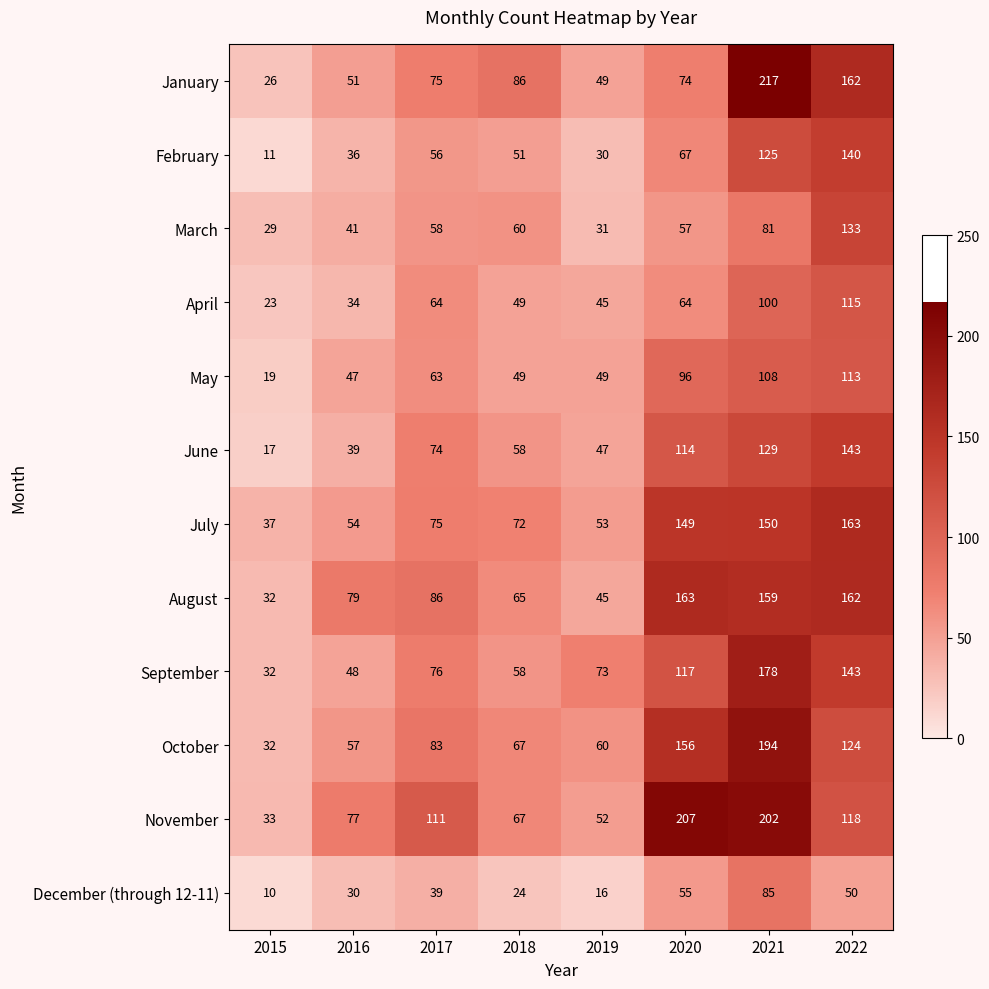

Which category has the lowest value across all series?

2015